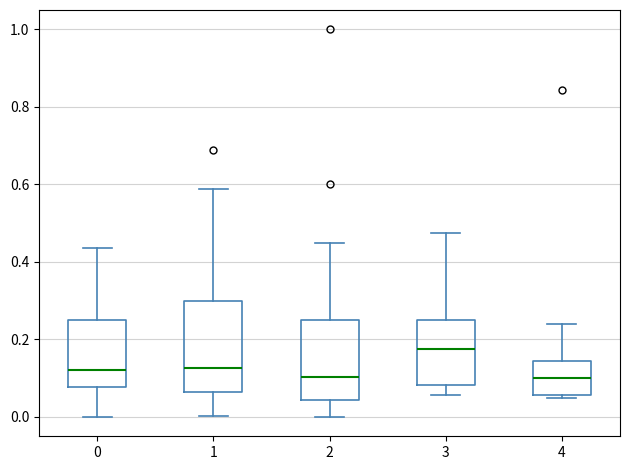

Reading left to right, transcribe this box plot: for each box, give where its median line is, the range the box spans, and where its two whiskers end, as read against the y-axis. The values are not printed on the chart, so give them approximately, as read against the axis.

0: median 0.12, box 0.08 to 0.26, whiskers 0.00 to 0.44
1: median 0.12, box 0.06 to 0.30, whiskers 0.00 to 0.58
2: median 0.10, box 0.04 to 0.26, whiskers 0.00 to 0.46
3: median 0.18, box 0.08 to 0.26, whiskers 0.06 to 0.48
4: median 0.10, box 0.06 to 0.14, whiskers 0.04 to 0.24